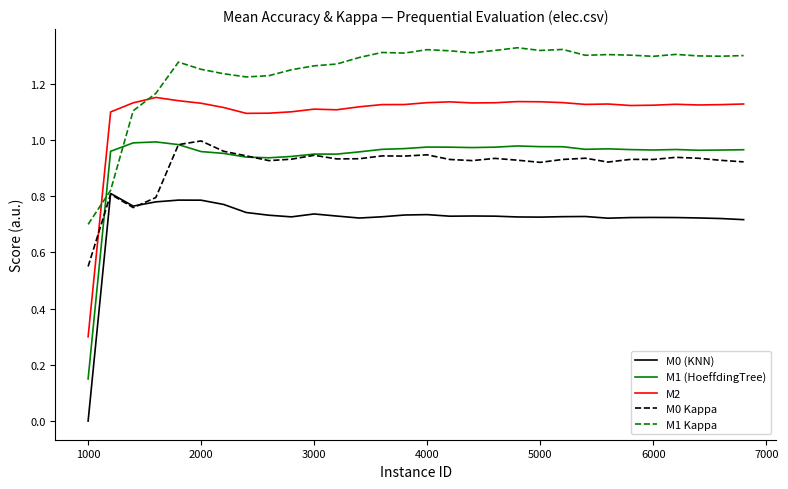

True or false: M1 (HoeffdingTree) and M2 intersect in this chart.

False